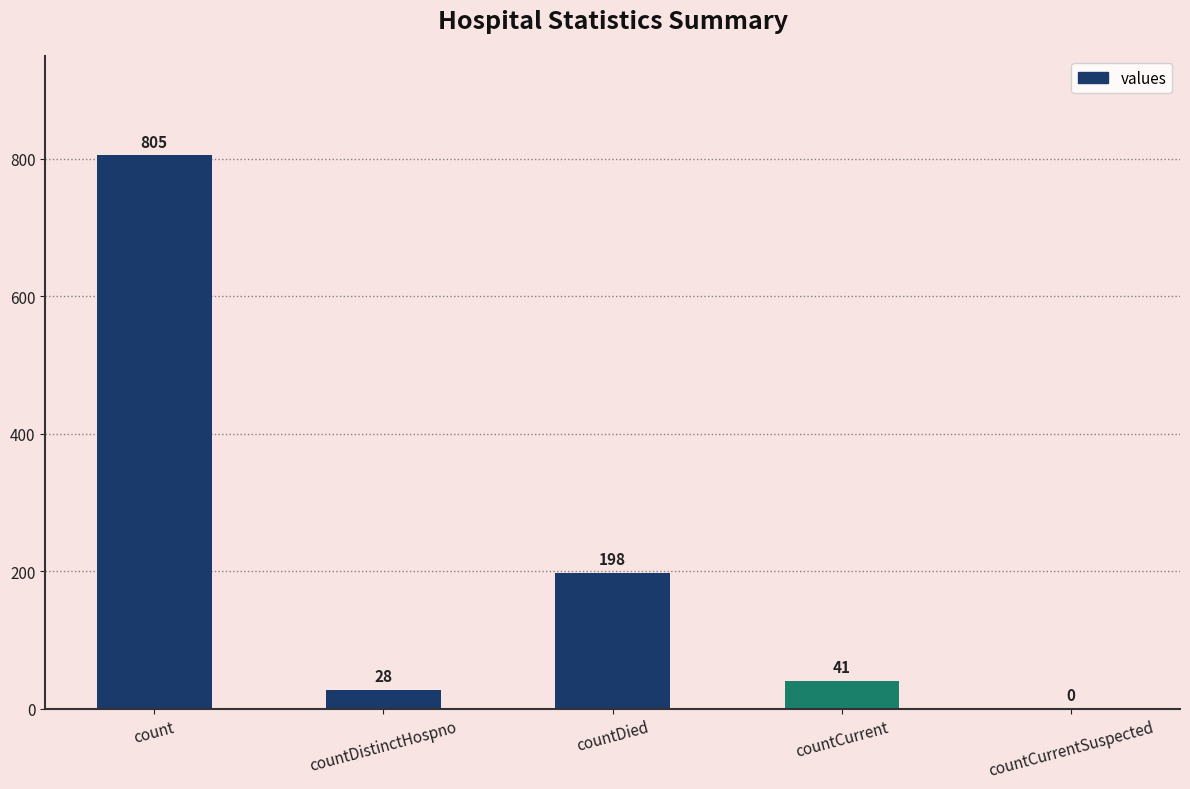

Between countDied and countCurrentSuspected, which is larger?

countDied